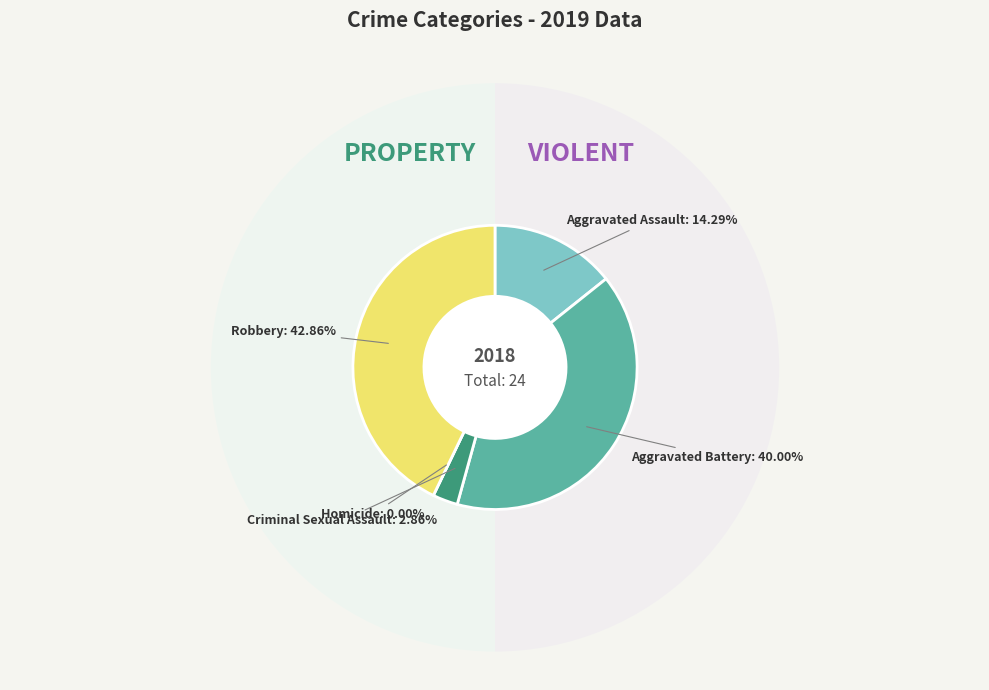

What is the total percentage of Homicide and Criminal Sexual Assault?

2.9%